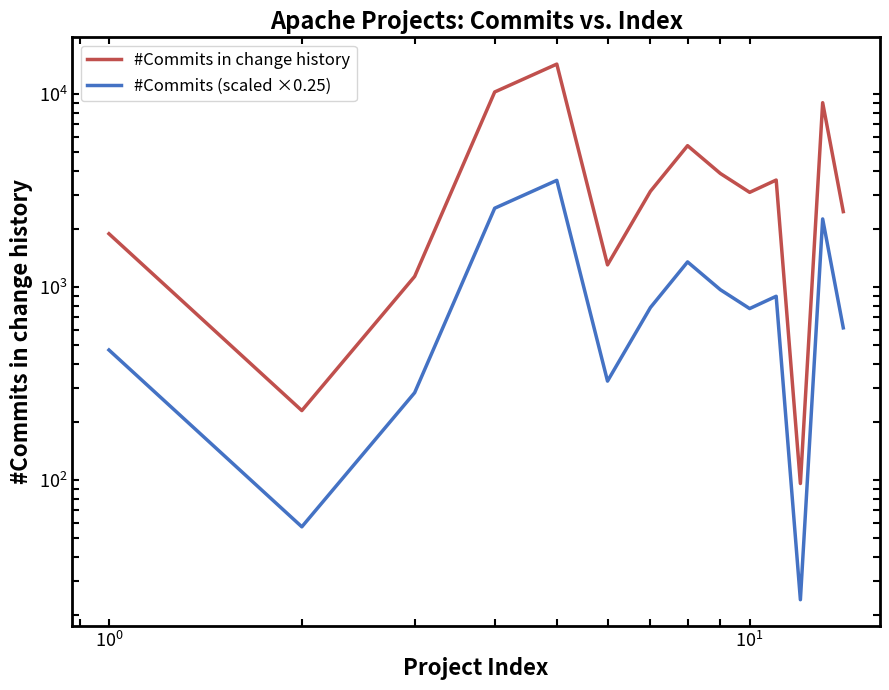

Does the chart have visible grid lines?

No